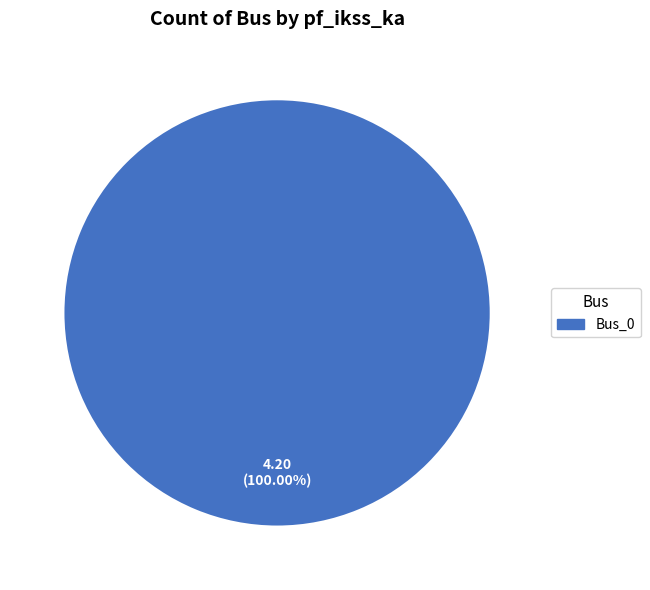

Is there a majority slice in this chart?

Yes